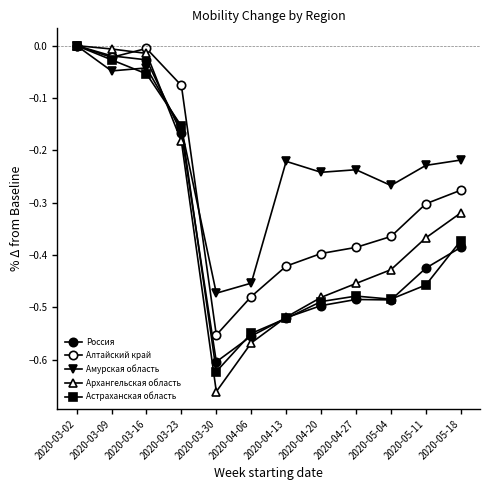

How many series are shown in this chart?

5